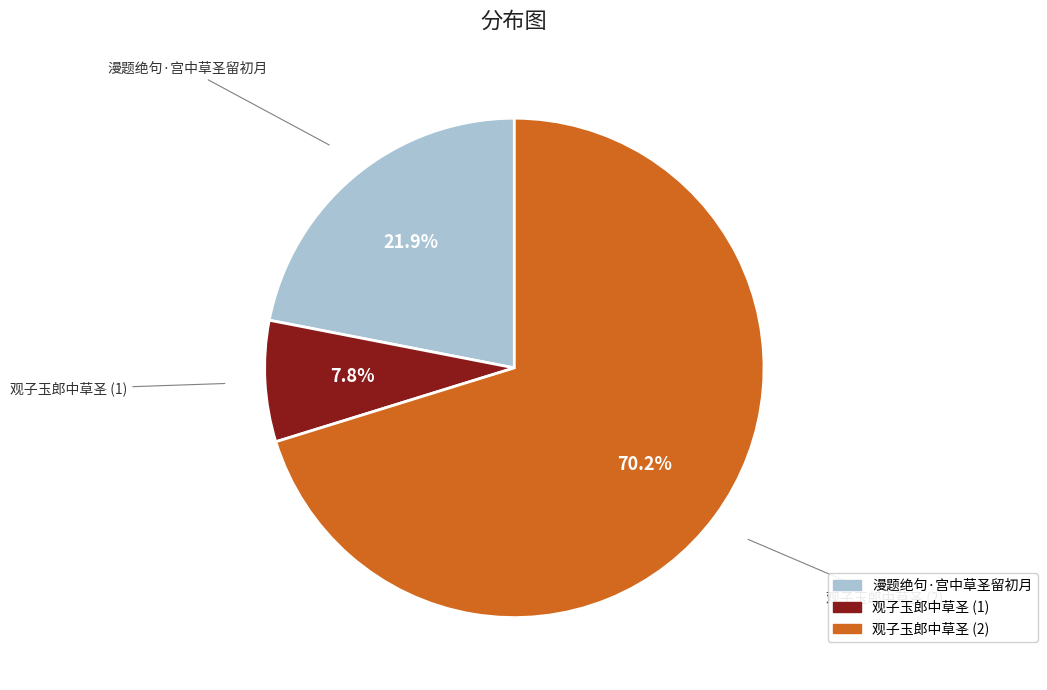

Count the number of slices in the pie.

3